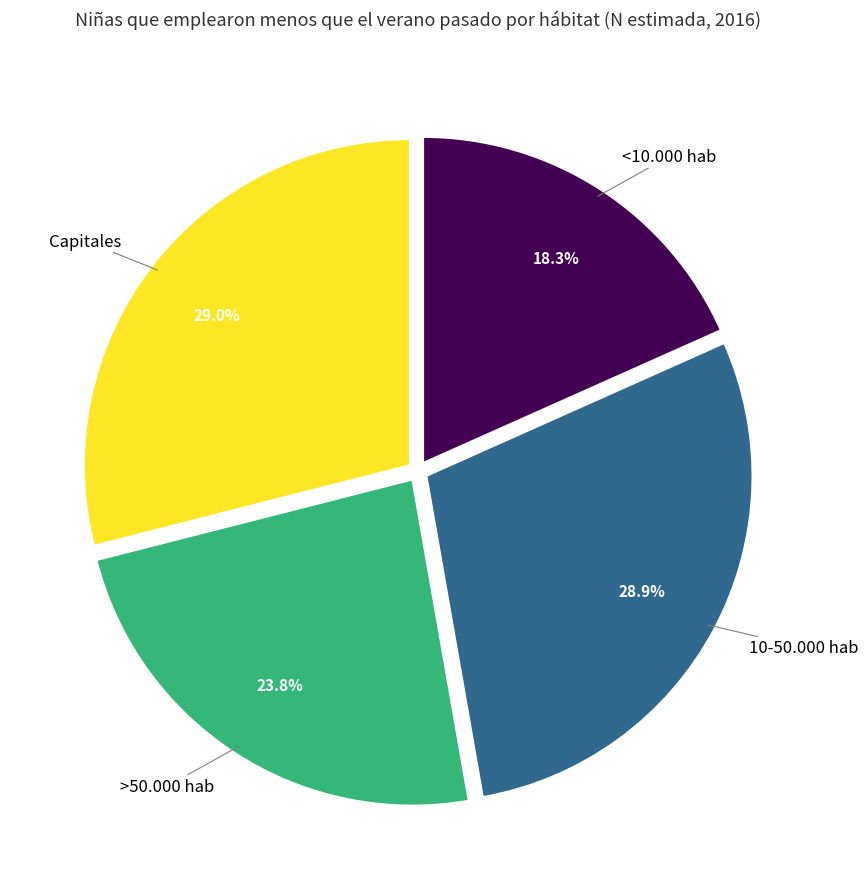

How many segments does this pie chart have?

4